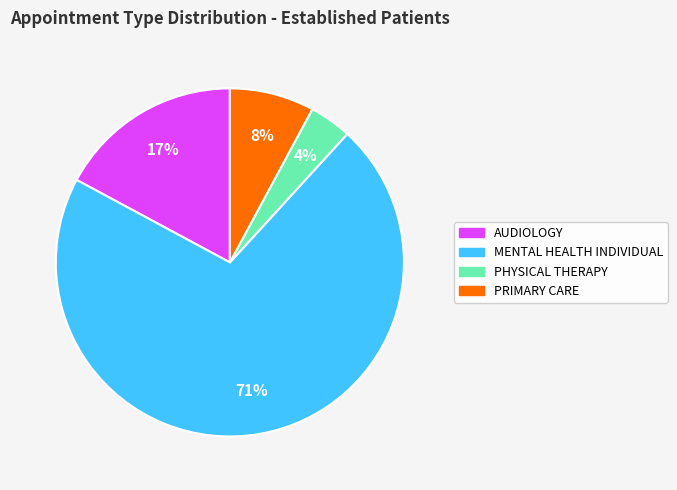

The PRIMARY CARE slice represents 8% of the pie. True or false?

True